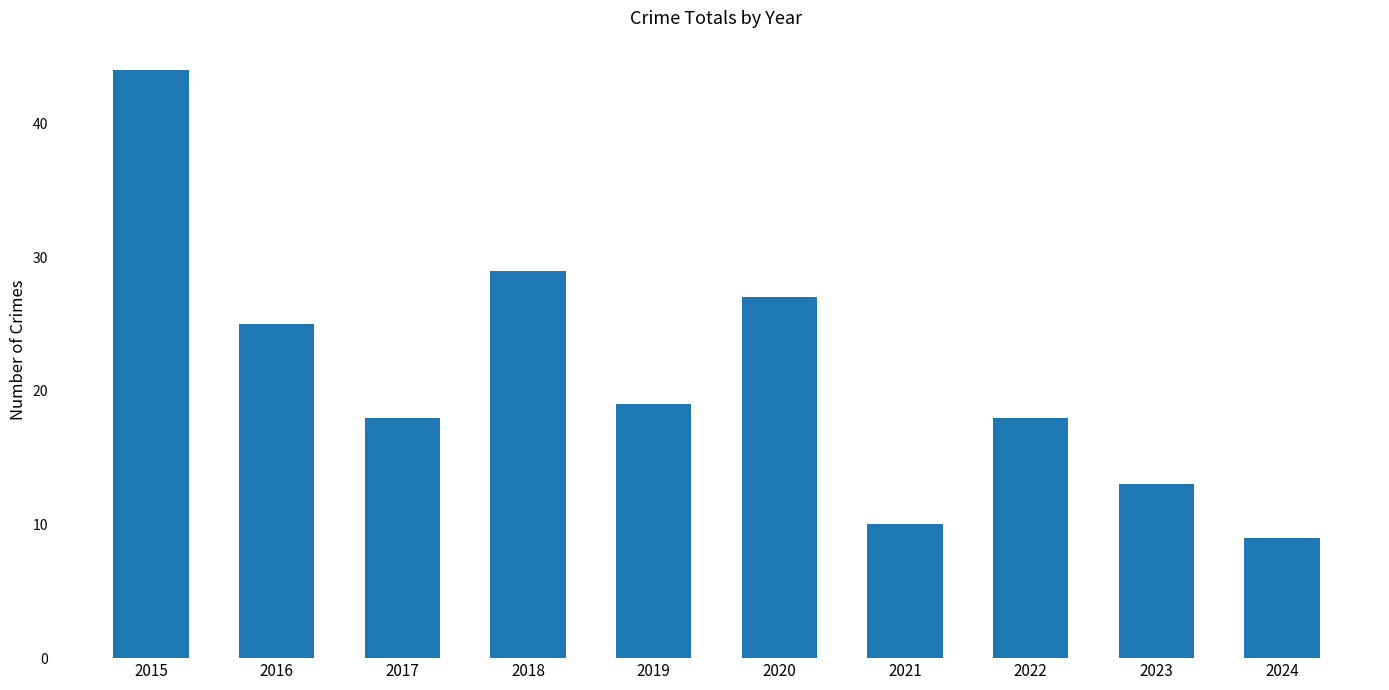

Approximately how many times larger is the value at 2019 compared to 2015?

0.4